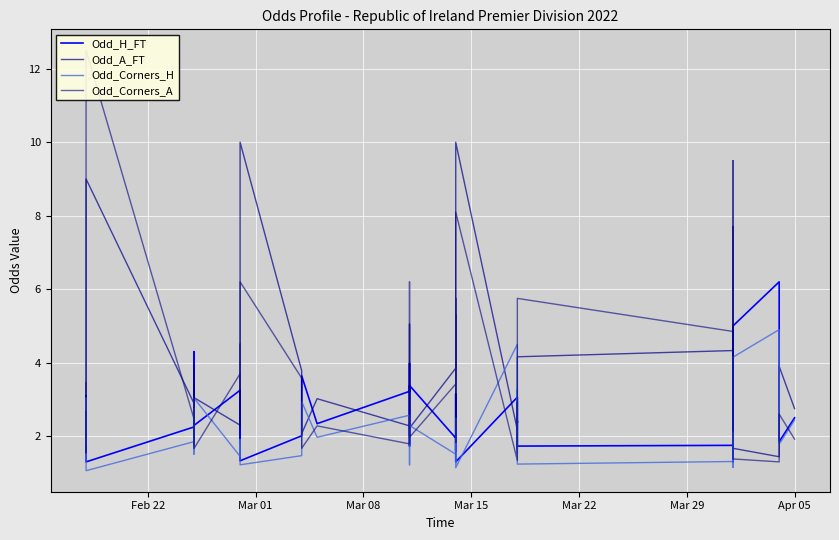

List the series in order of their peak value, highest first.

Odd_Corners_A, Odd_A_FT, Odd_H_FT, Odd_Corners_H